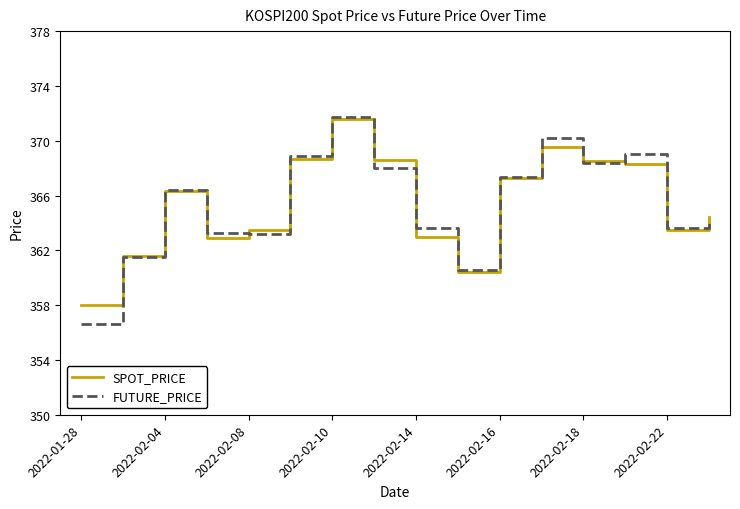

How many categories are shown in the chart?

16